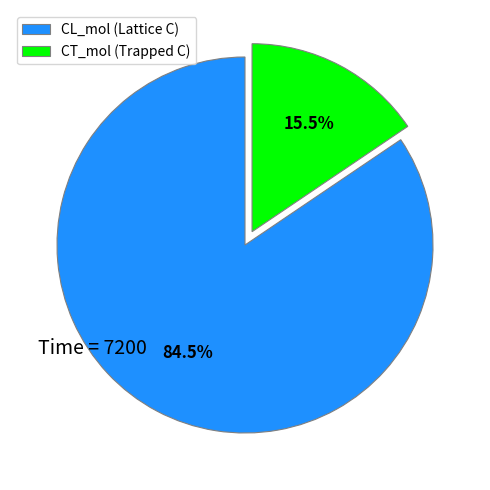

What percentage do CT_mol (Trapped C) and CL_mol (Lattice C) together represent?

100.0%